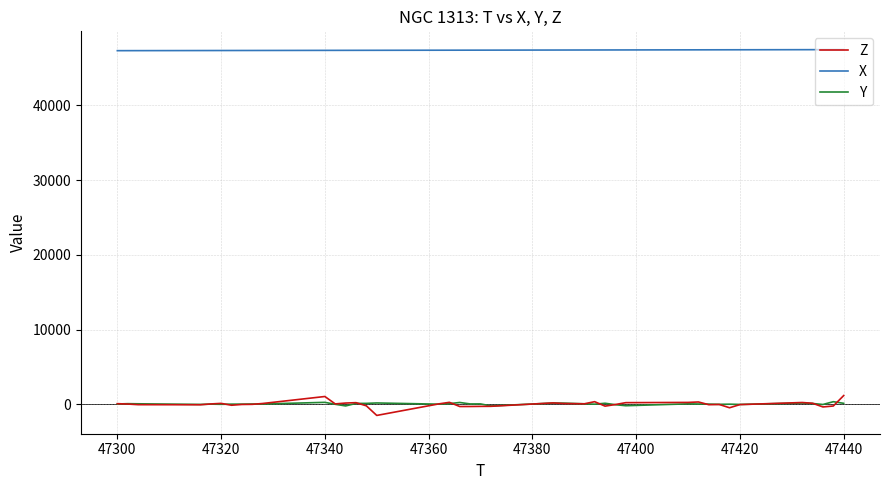

Which series has the largest total across all categories?

X